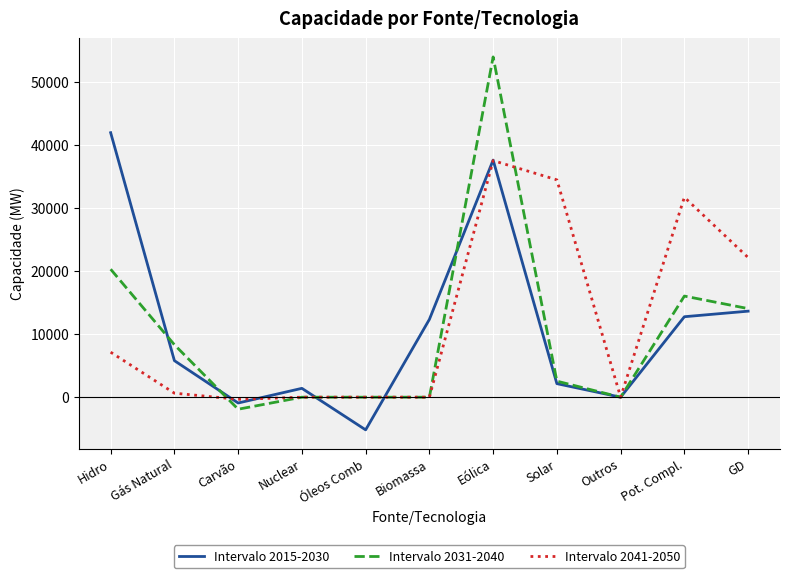

The Intervalo 2041-2050 series shows 0 at Biomassa. True or false?

True